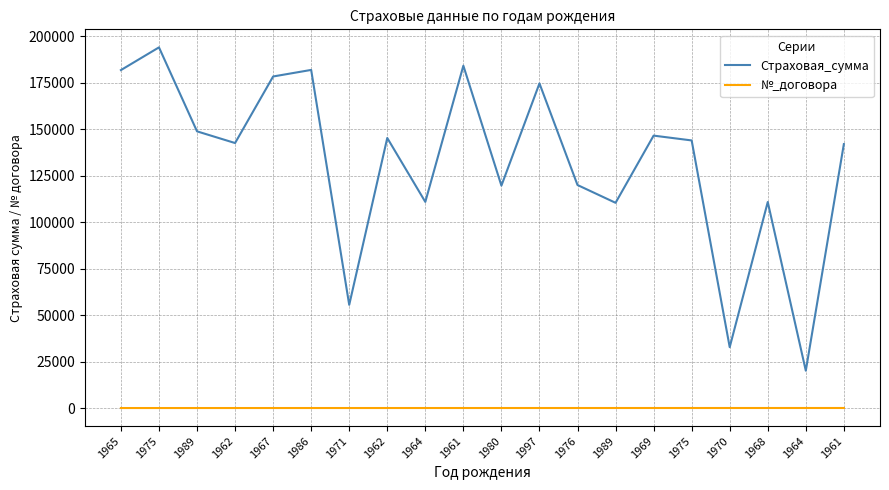

Rank the series by their average value, from lowest to highest.

№_договора, Страховая_сумма